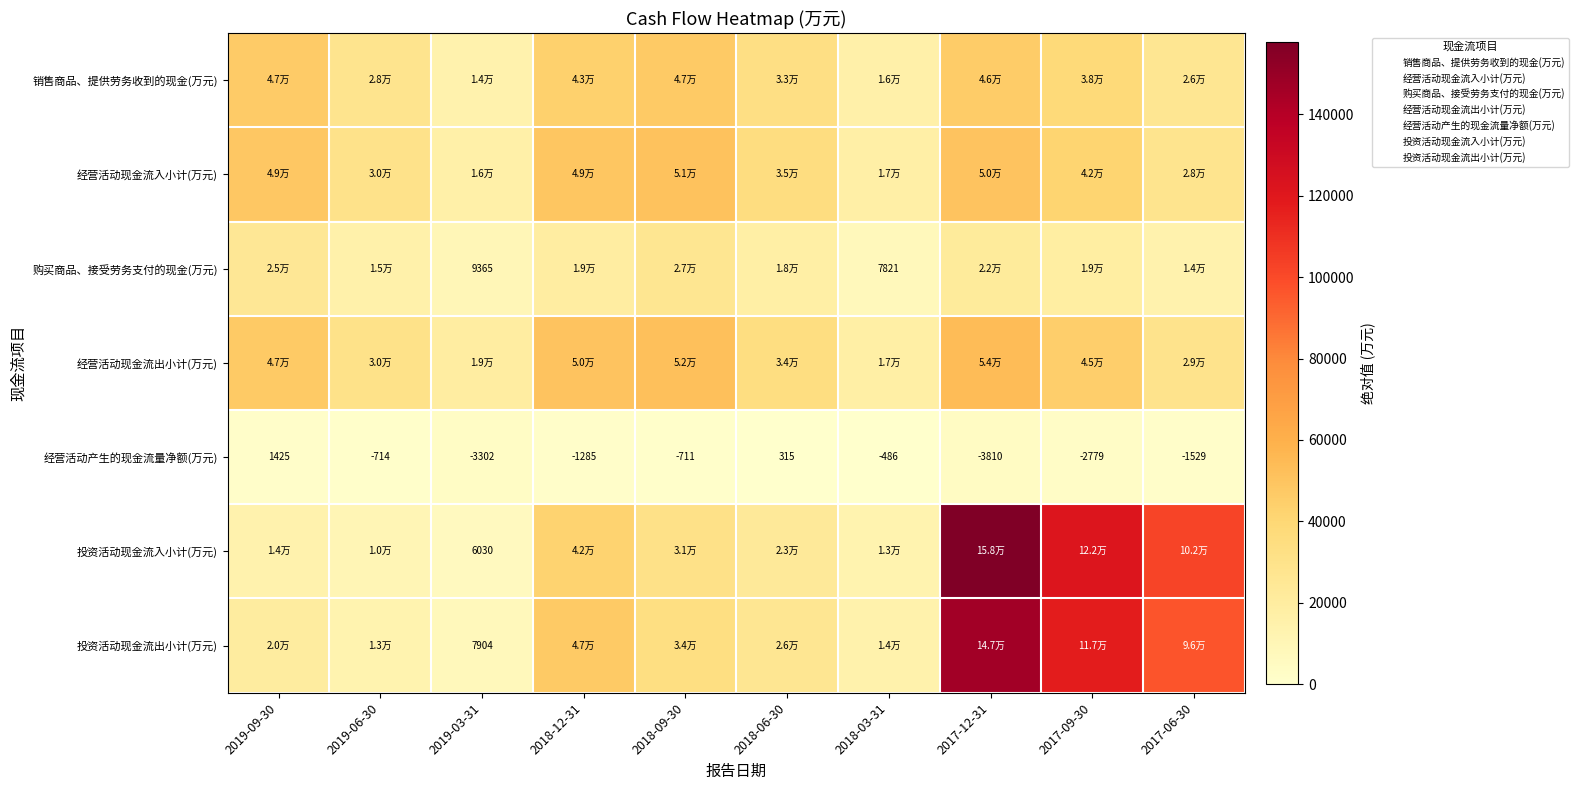

What is the difference between the second highest and minimum values in the 销售商品、提供劳务收到的现金(万元) series?

32465